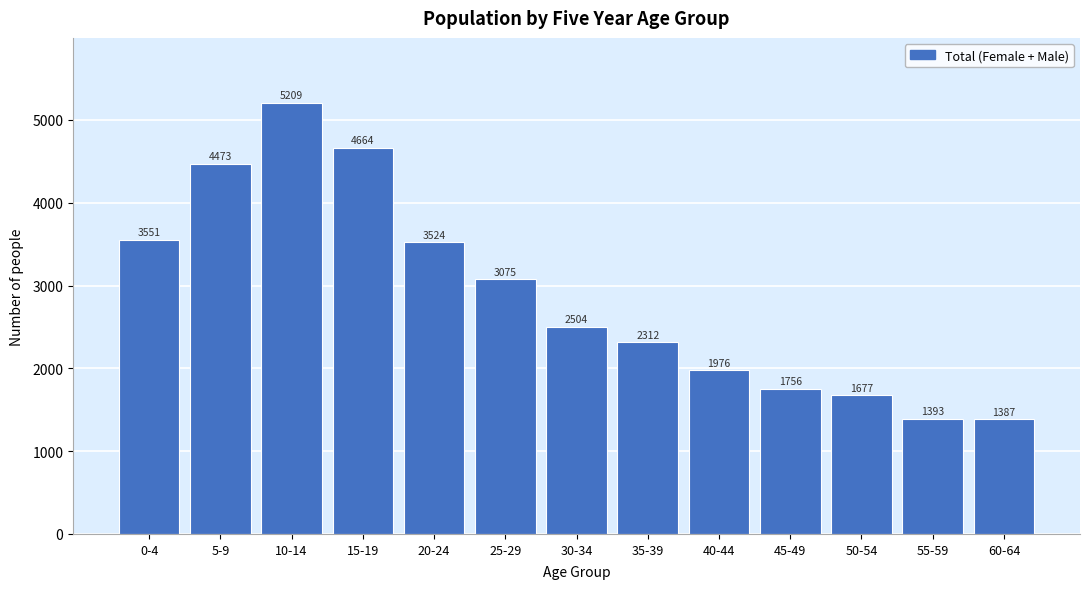

Reading left to right, transcribe all the data shown in this chart.

3551	4473	5209	4664	3524	3075	2504	2312	1976	1756	1677	1393	1387